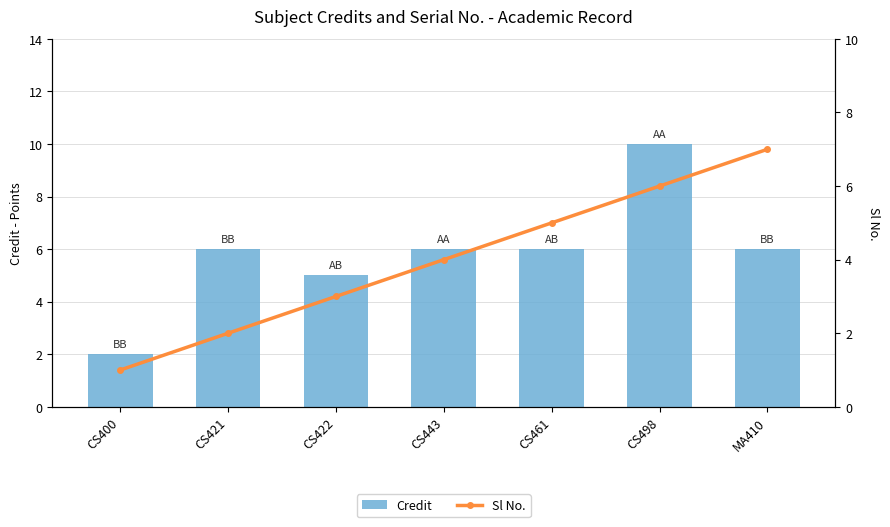

What is the sum of all Credit values?

41